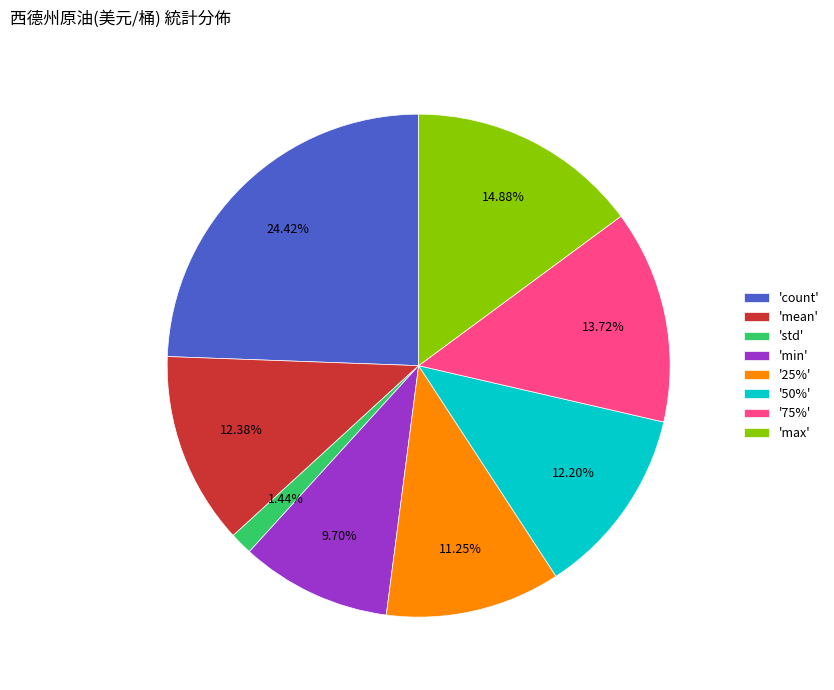

Combined, do 'min' and '75%' account for over 50%?

No